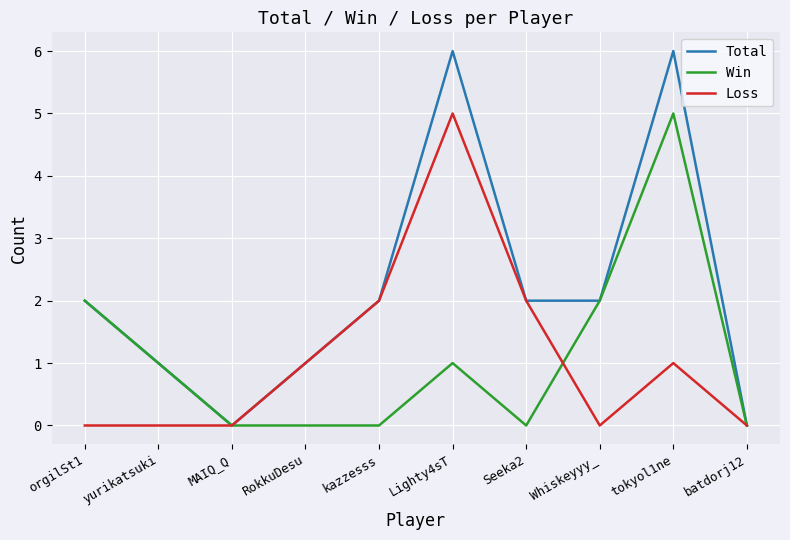

How many categories are shown in the chart?

10